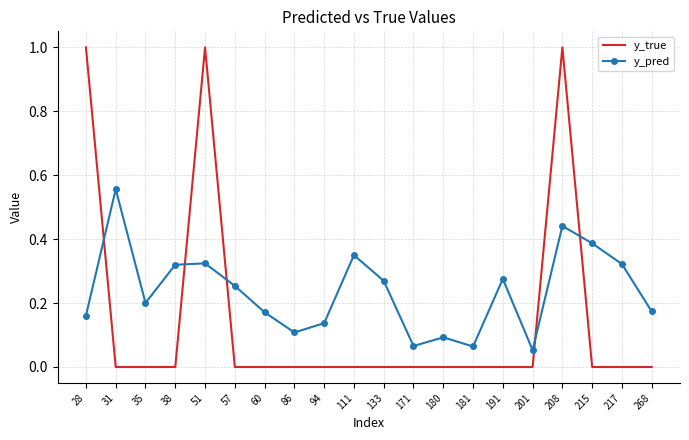

Count the number of data series in this chart.

2